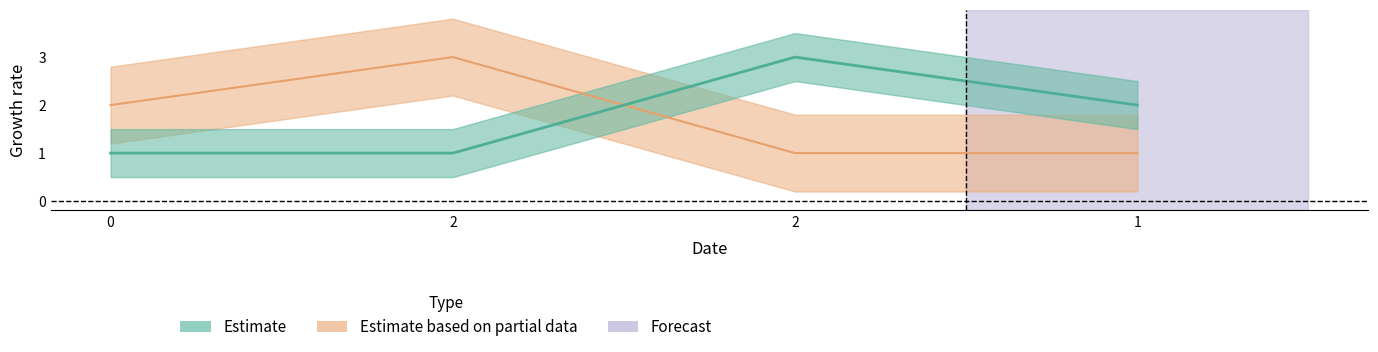

True or false: col_1 has more than 1 points higher than both neighbors.

False